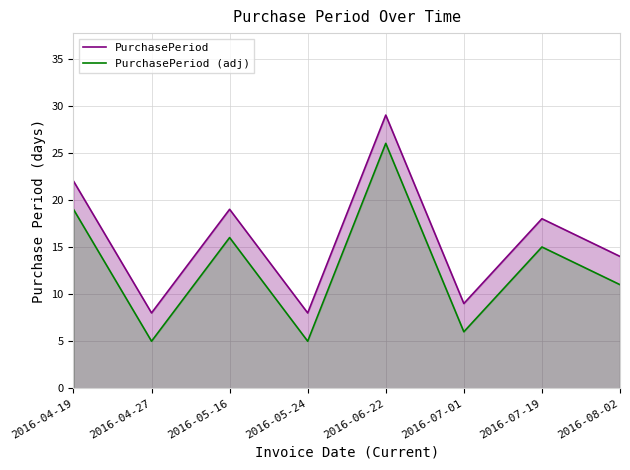

Is it true that PurchasePeriod (adj) equals 16 at 2016-05-16?

True